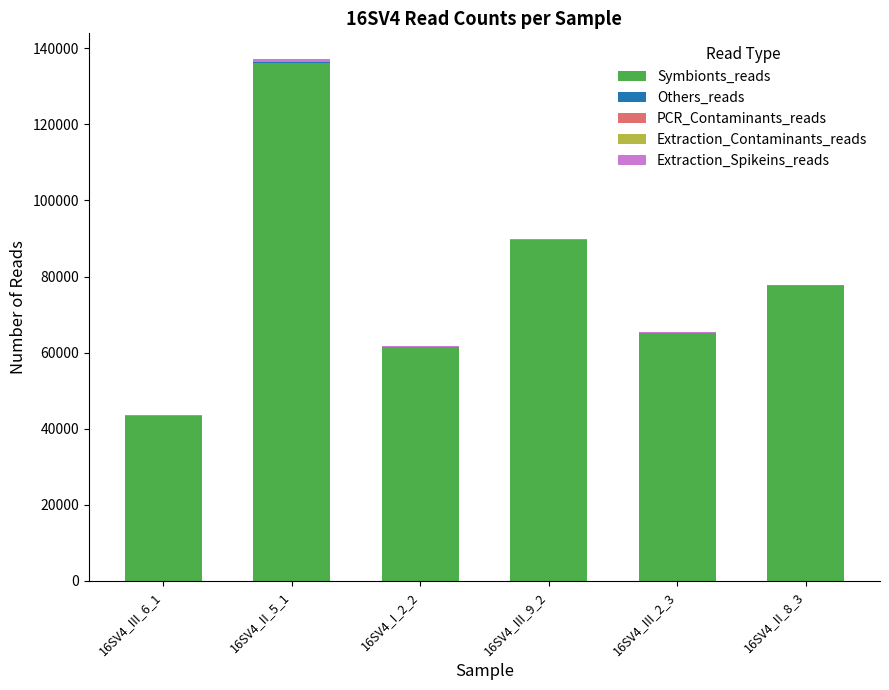

Which category has the highest value in the Symbionts_reads series?

16SV4_II_5_1